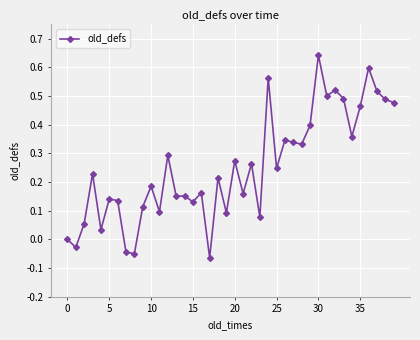

What is the difference between the maximum and minimum values?

0.7